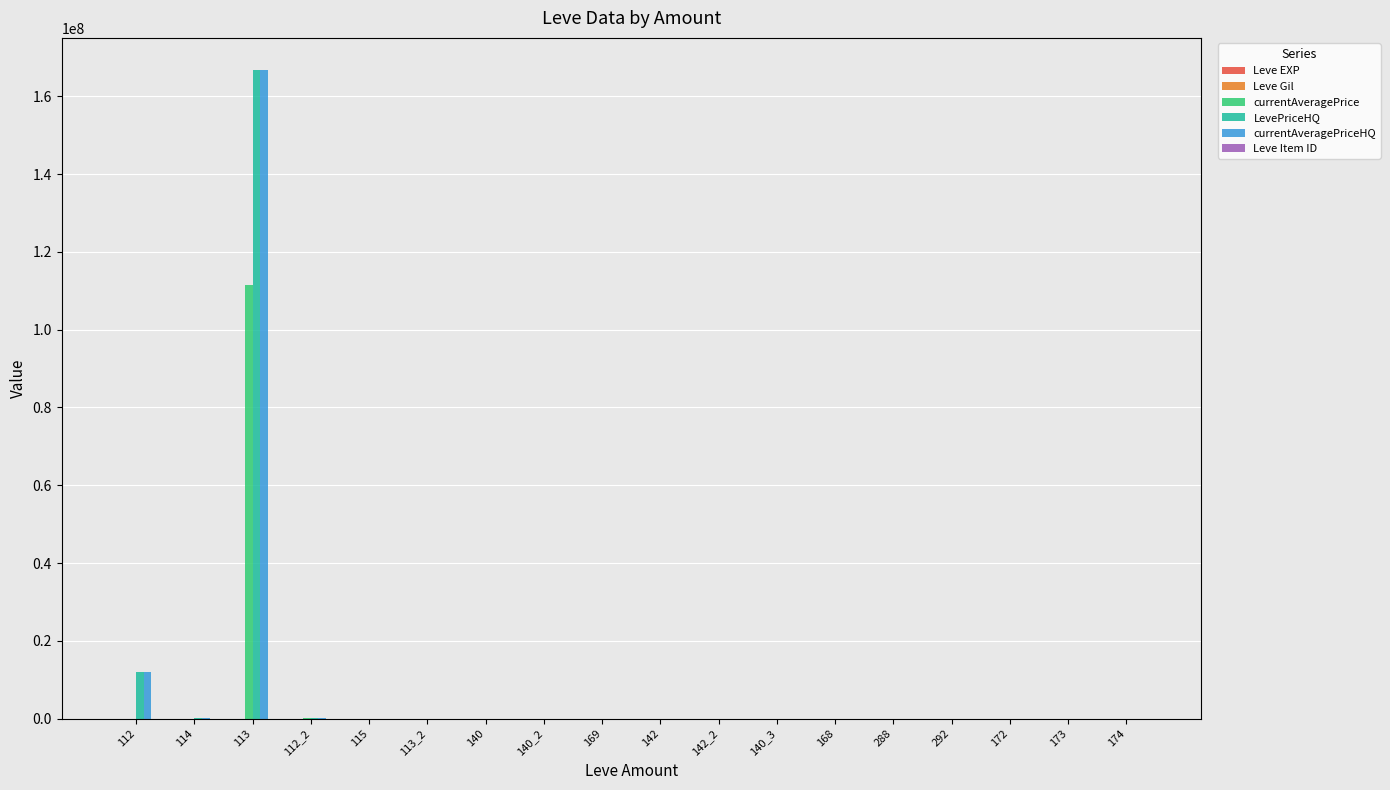

The value of LevePriceHQ at 172 is 0. True or false?

True